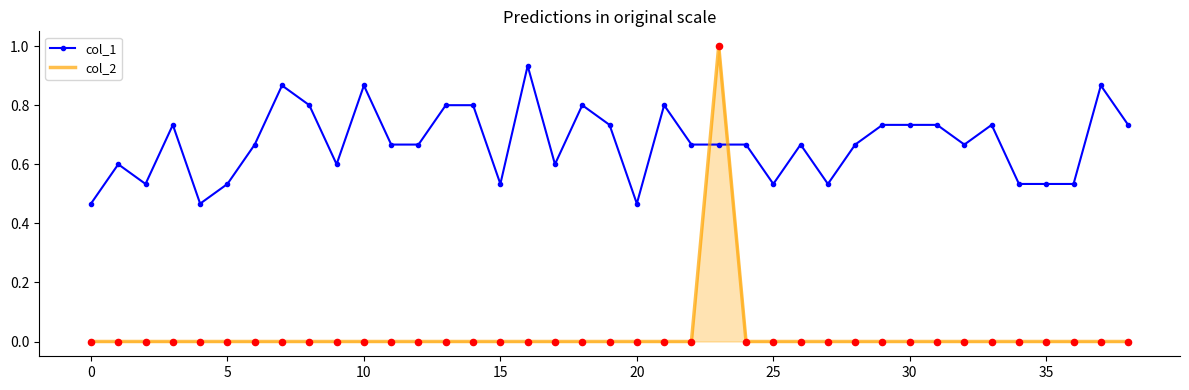

At how many categories does at least one series exceed 0?

39